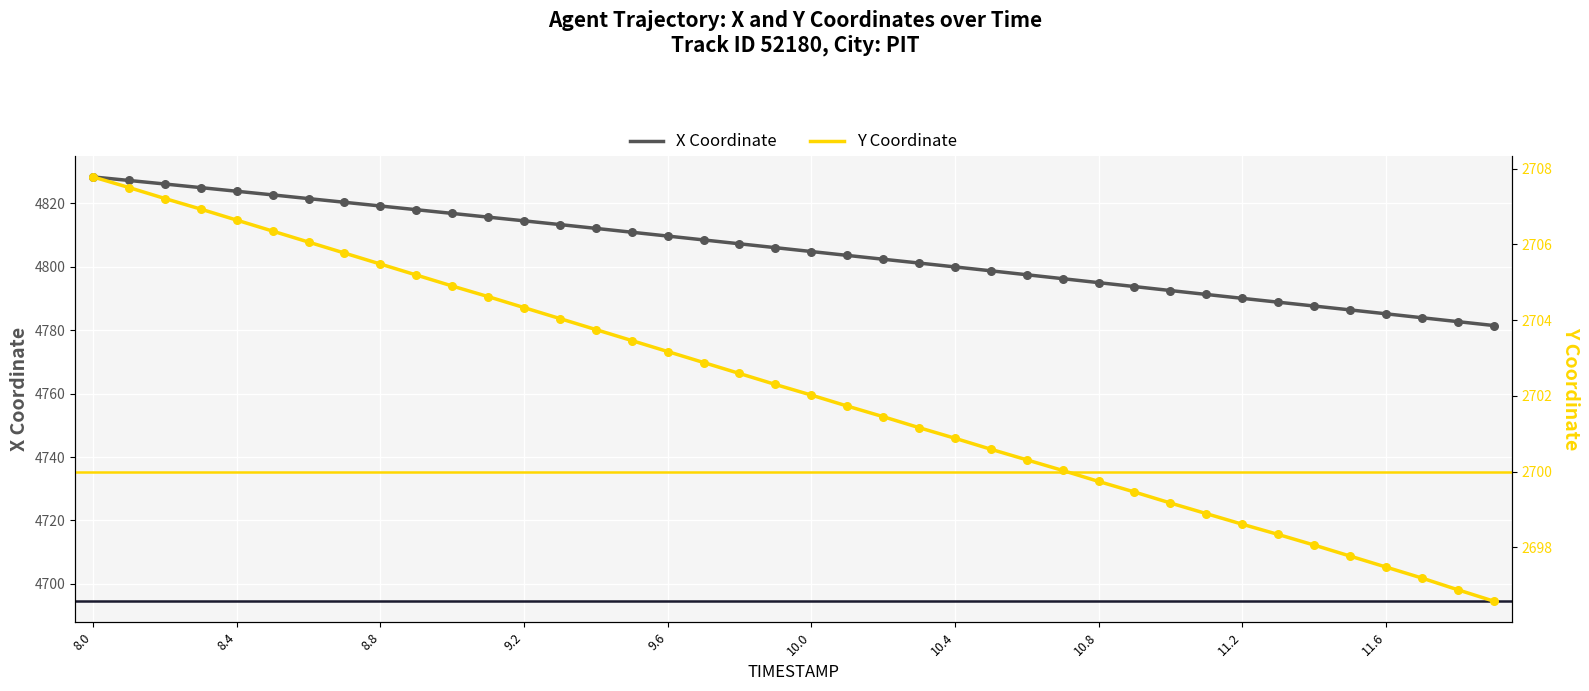

At which category is the sum across all series the highest?

8.0